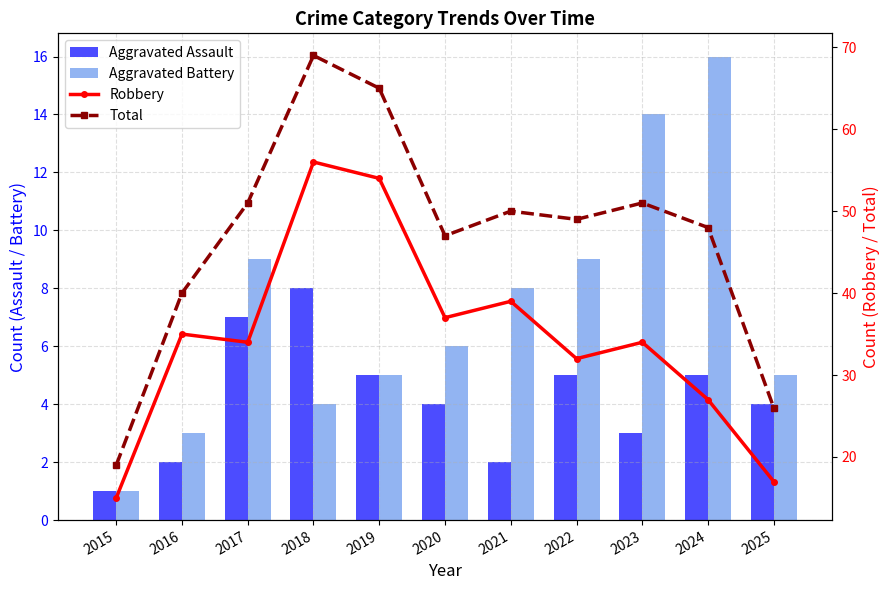

Does the chart contain stacked bars?

No